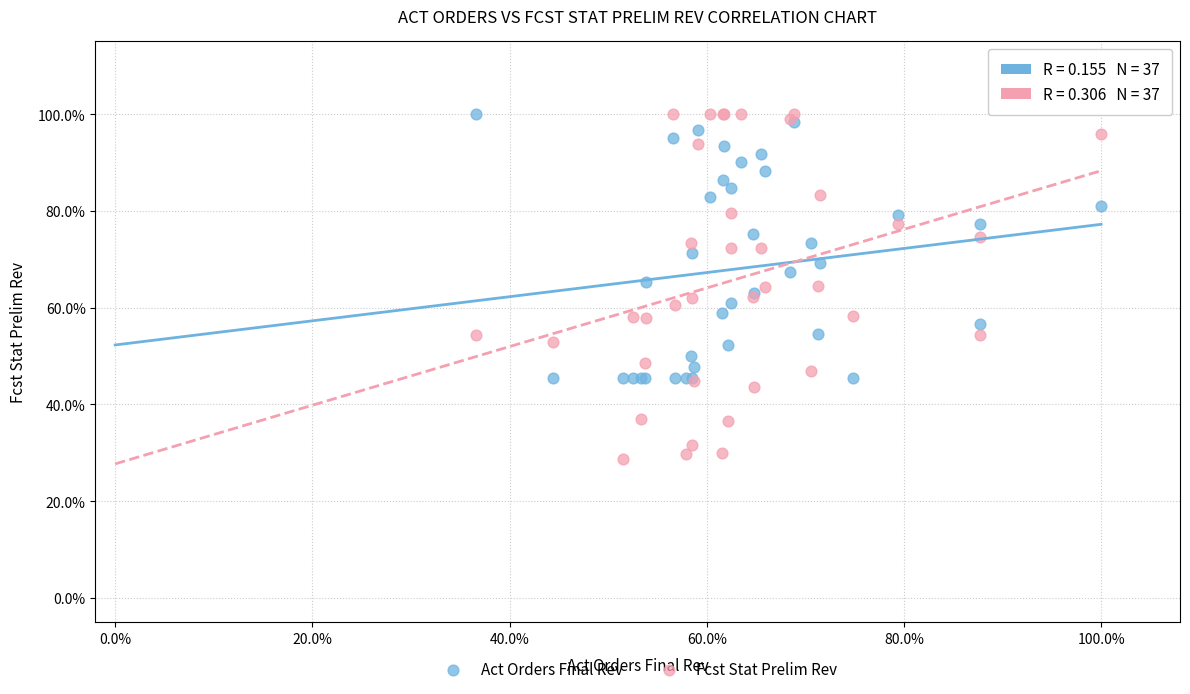

What are all the series names shown in the legend?

Act Orders Final Rev, Fcst Stat Prelim Rev